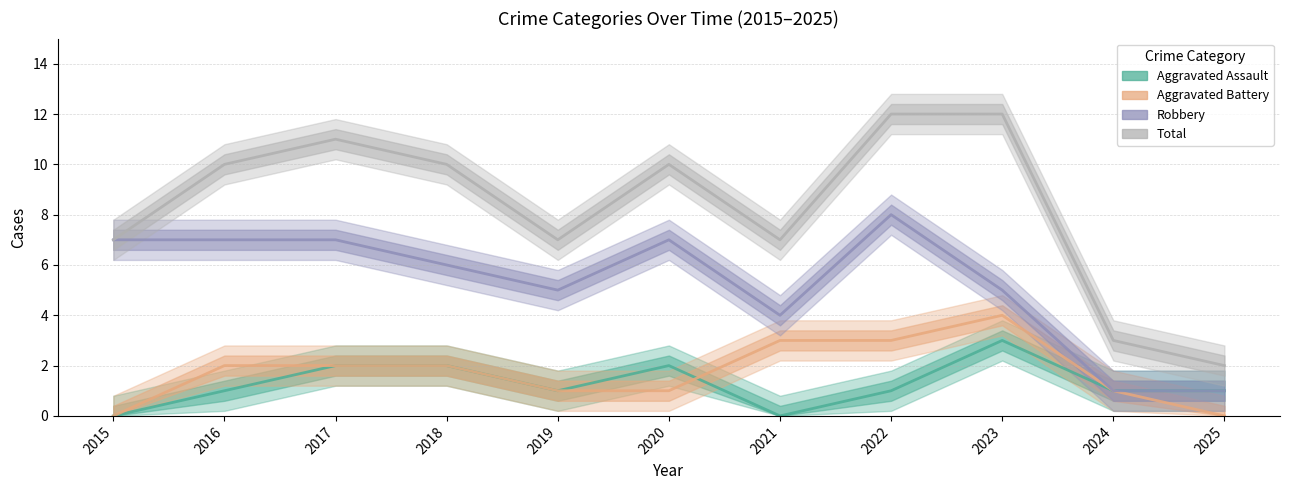

Rank the series at 2024 from highest to lowest value.

Total, Aggravated Assault, Aggravated Battery, Robbery